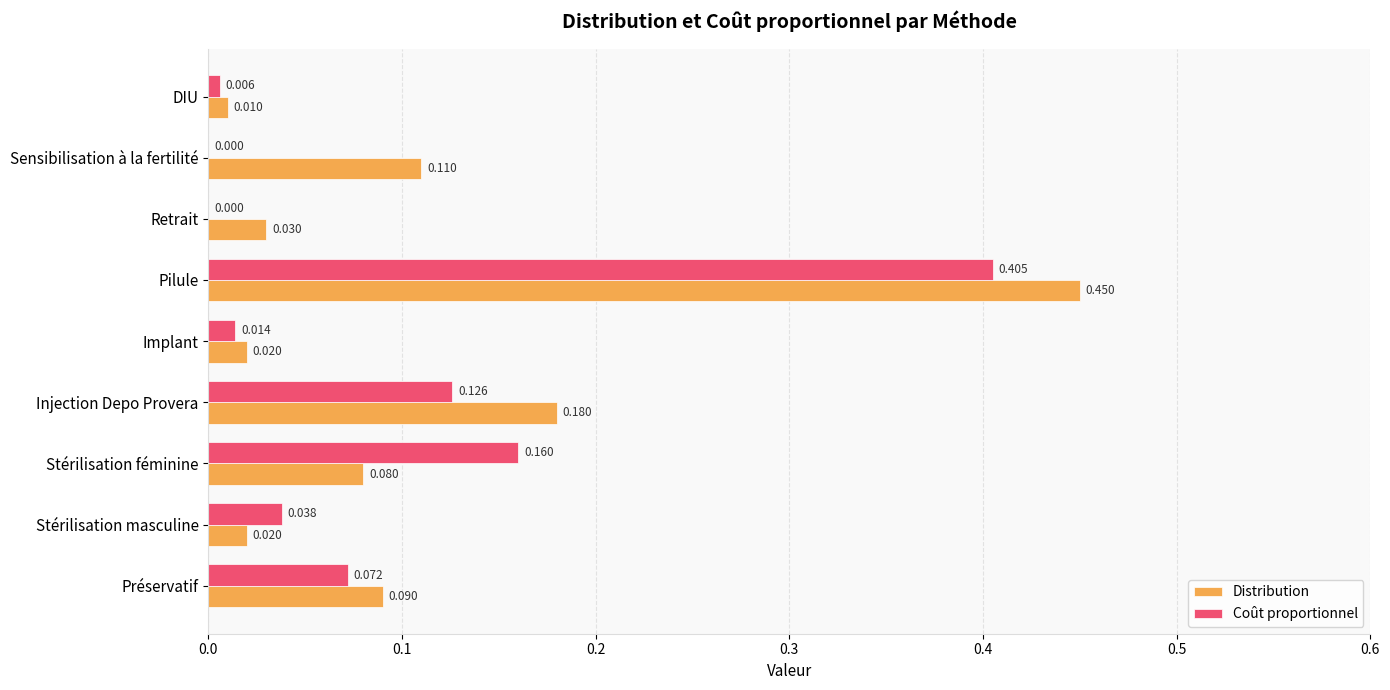

Which series changed the most between Implant and Sensibilisation à la fertilité?

Distribution